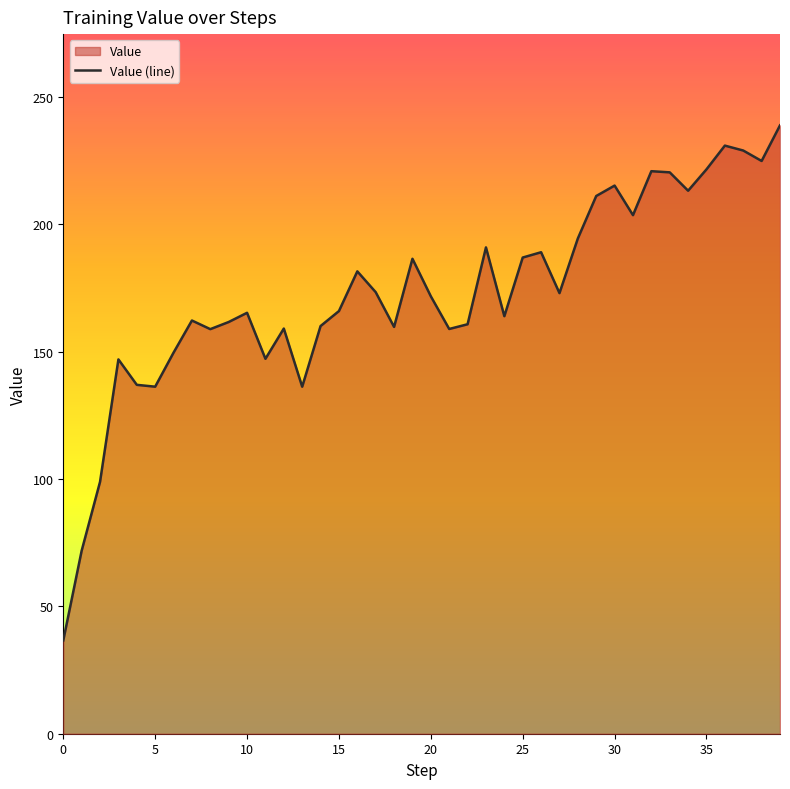

What is the greatest value displayed?

238.8